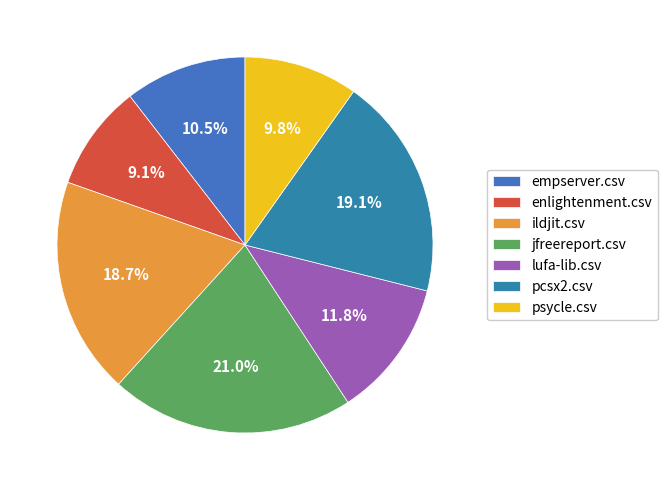

How many slices are in this pie chart?

7